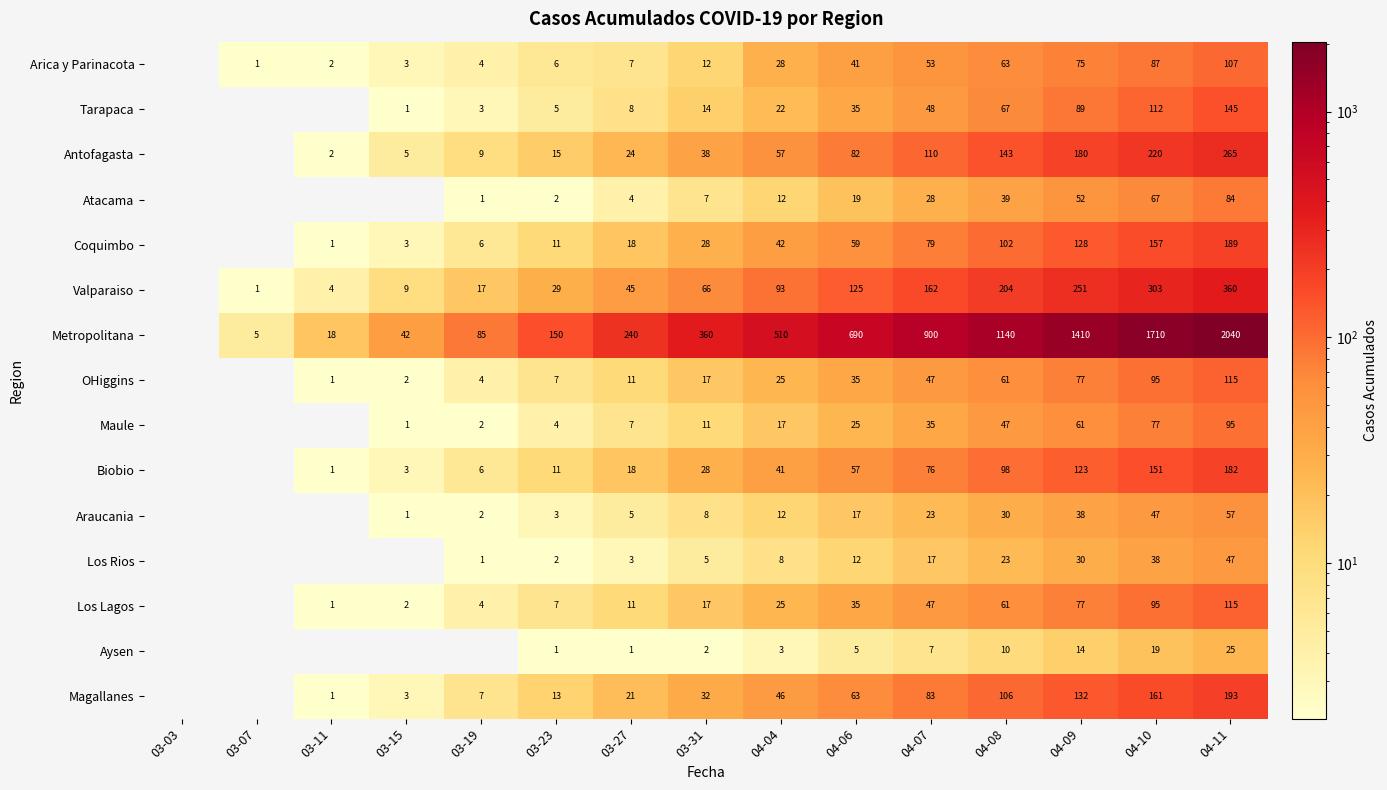

What is the total value across all series at 03-31?

645